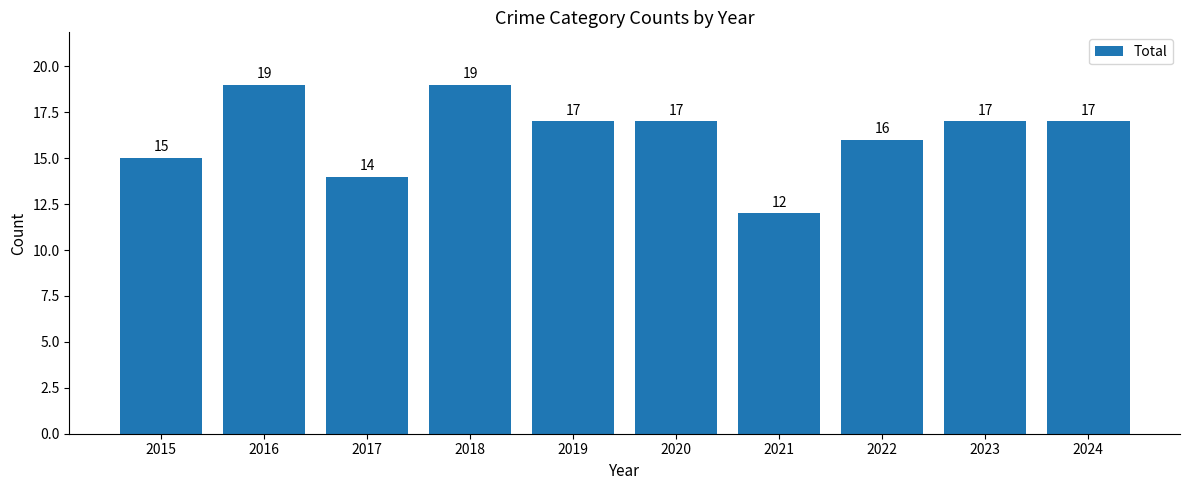

Where is the data nearest to the value 15?

2015